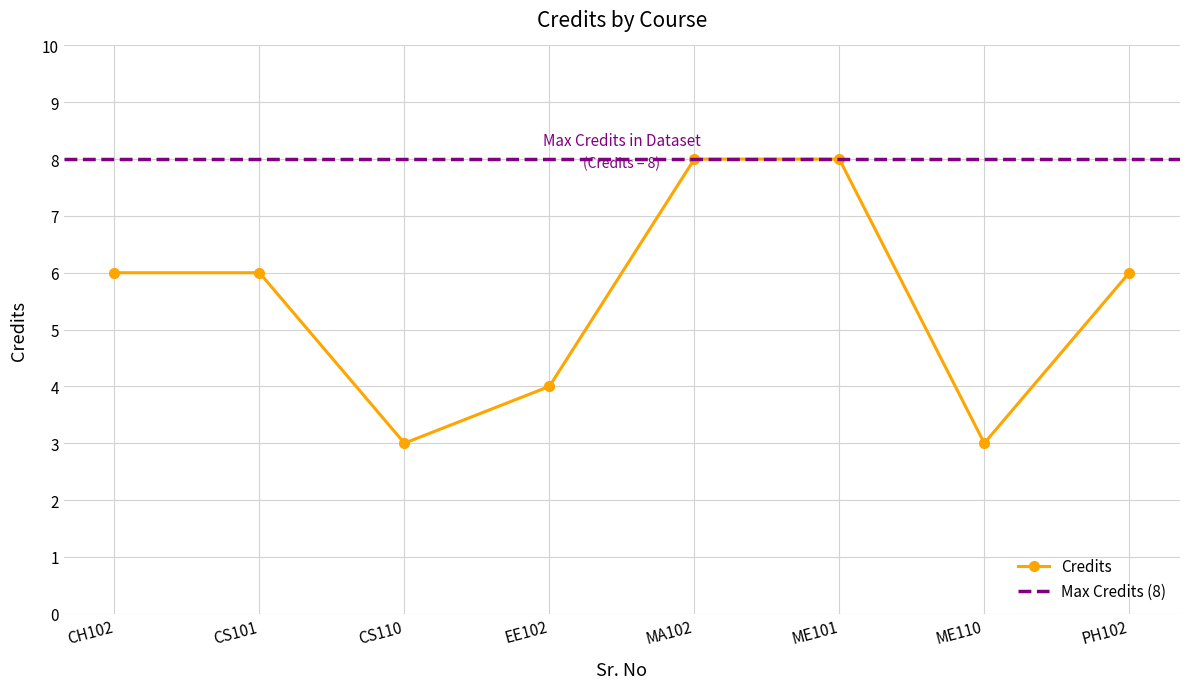

How many data points are less than 6?

3